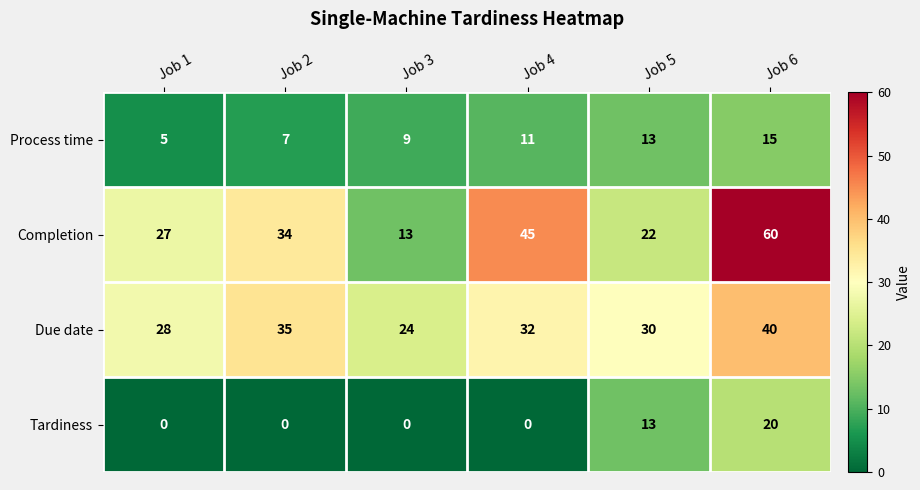

Count the number of data series in this chart.

4